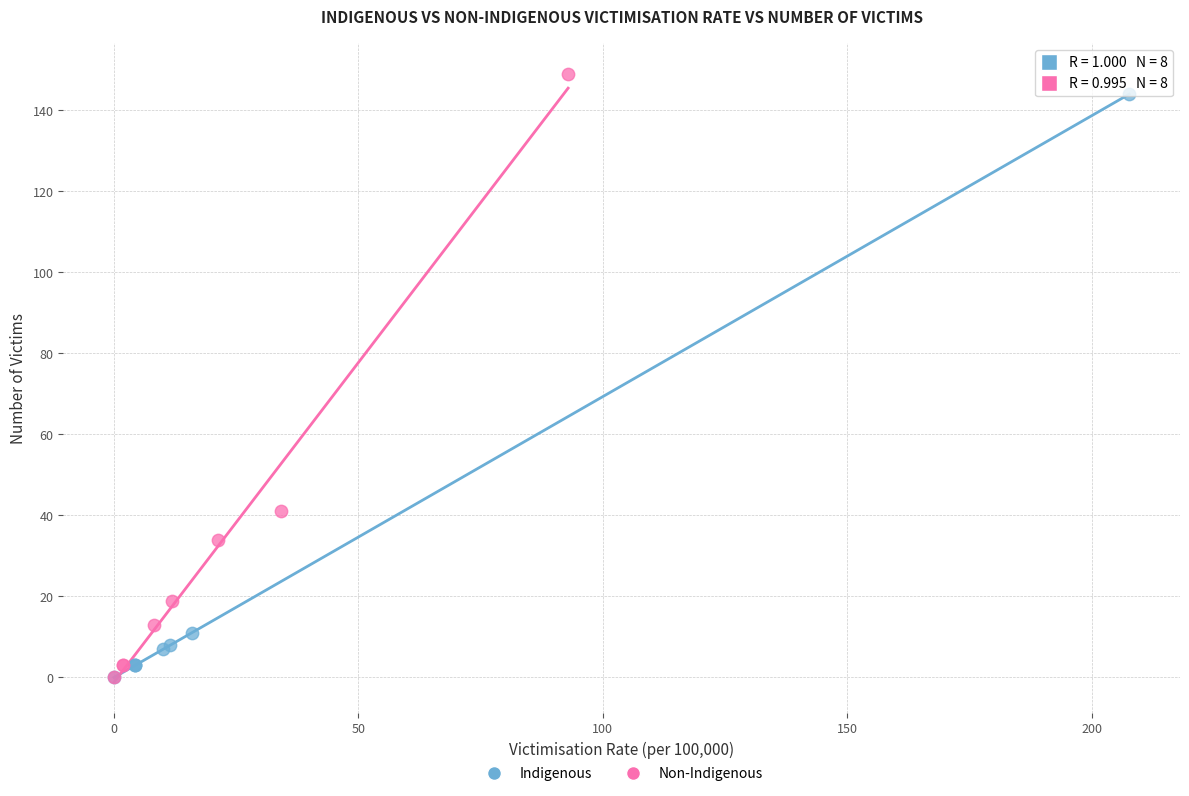

Which series has the widest spread of Y values?

Non-Indigenous